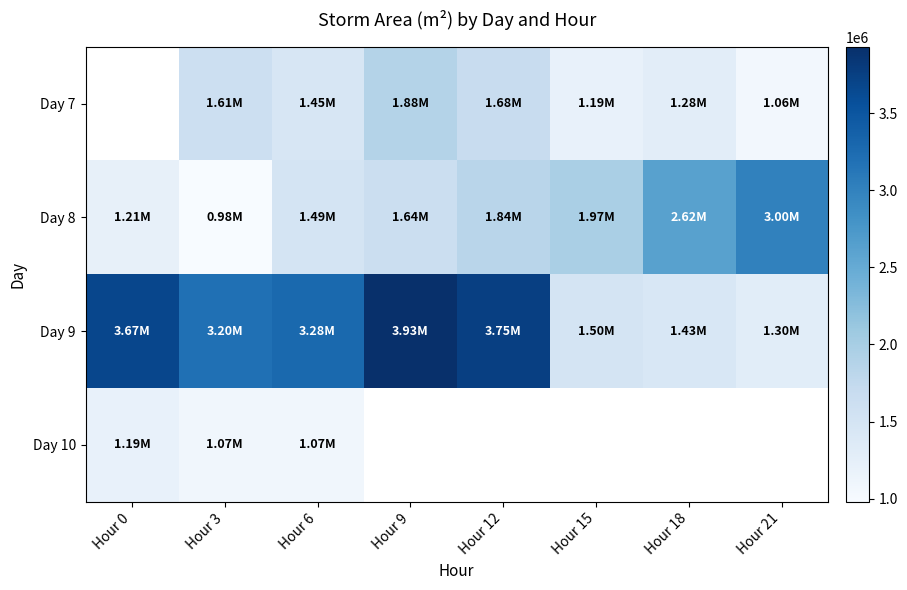

Which series has the largest total across all categories?

Day 9